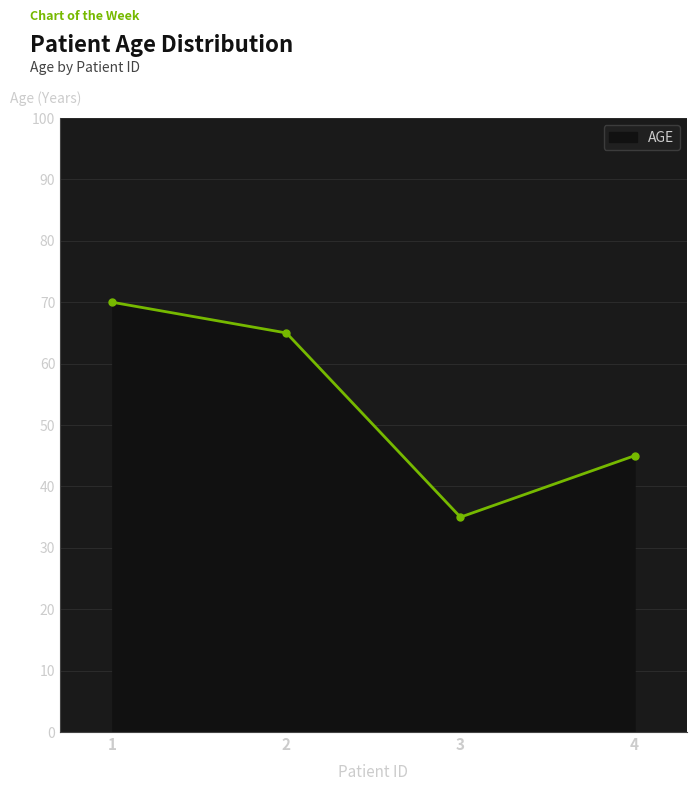

What is the value of the 1st point from the left?

70